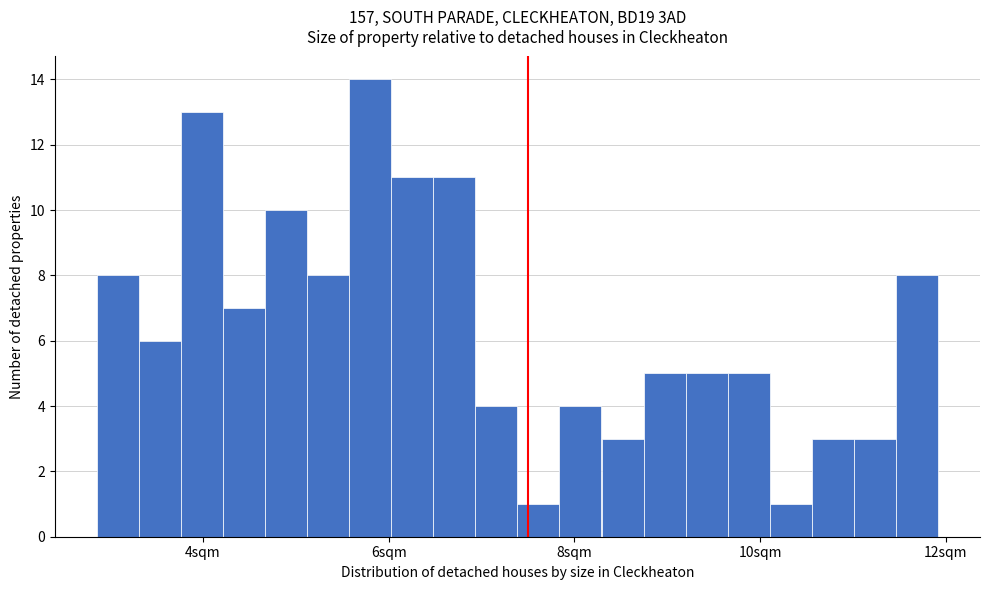

Around what value on the x-axis is the tallest bar? Give the approximate position of its centre, as read against the axis.

5.8